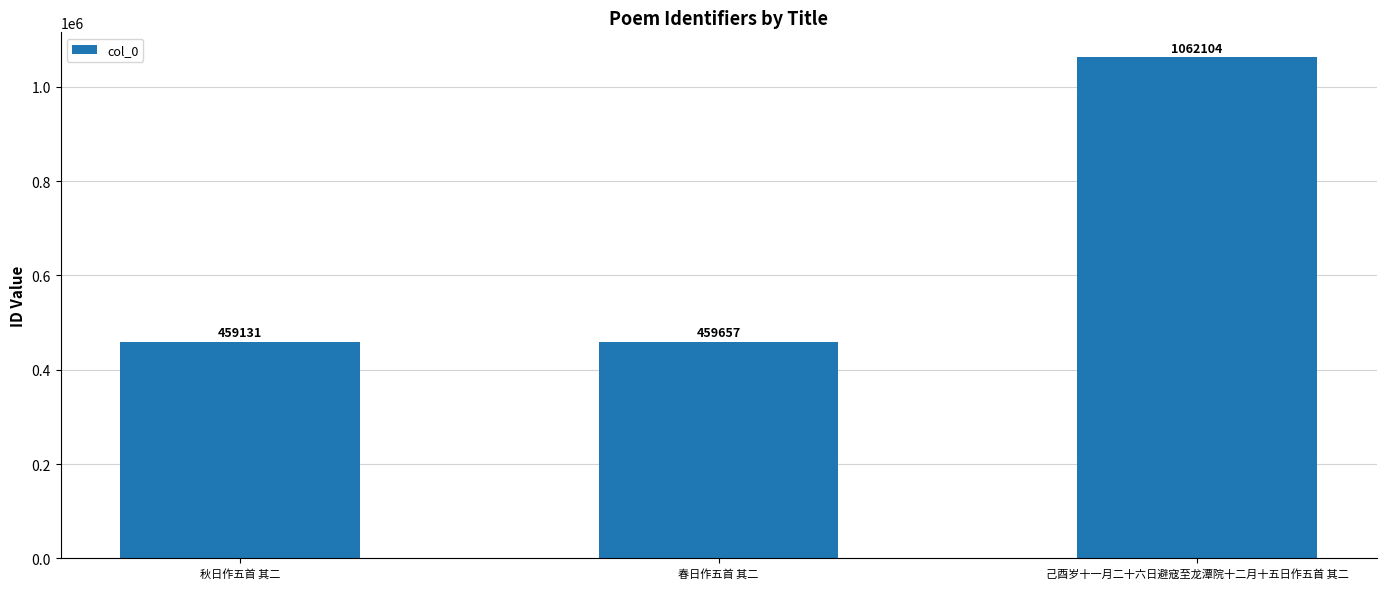

Which label corresponds to the smallest value in the chart?

秋日作五首 其二